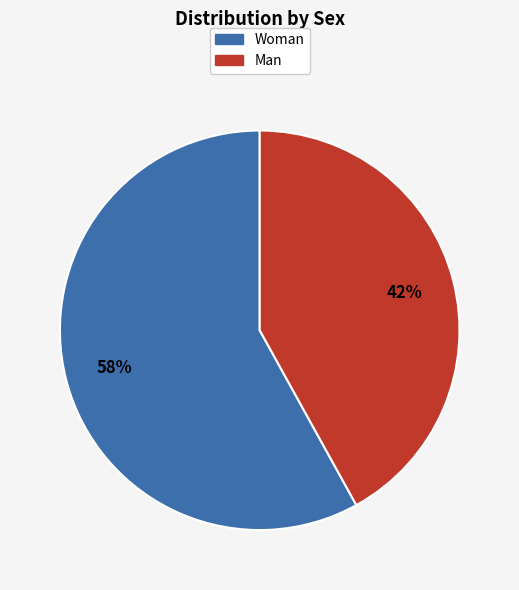

Is the sum of Man and Woman greater than half?

Yes